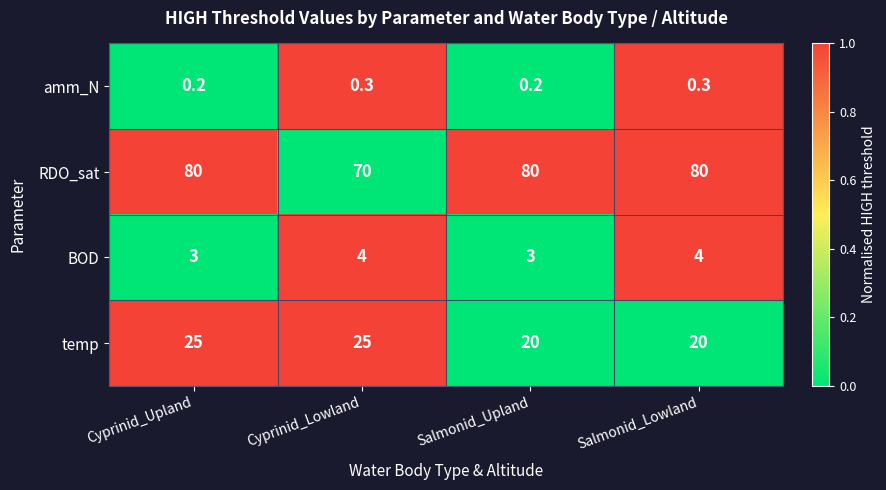

Which category has the lowest value in the RDO_sat series?

Cyprinid_Lowland